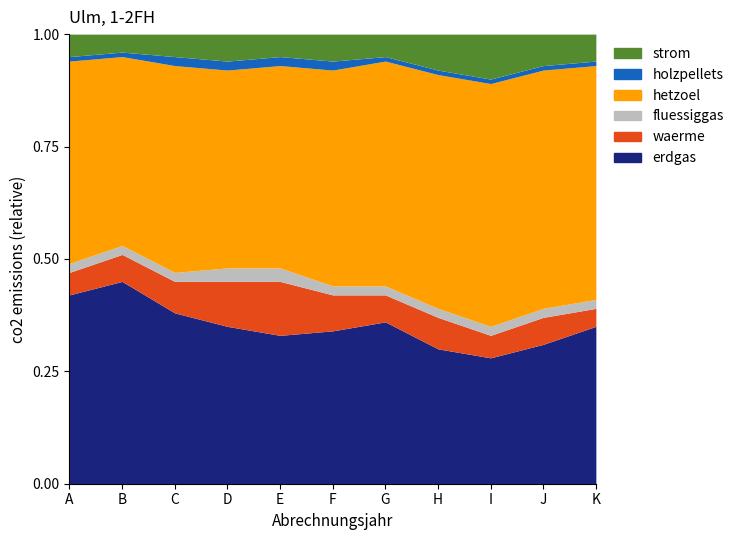

At which category does strom reach its first local peak?

D